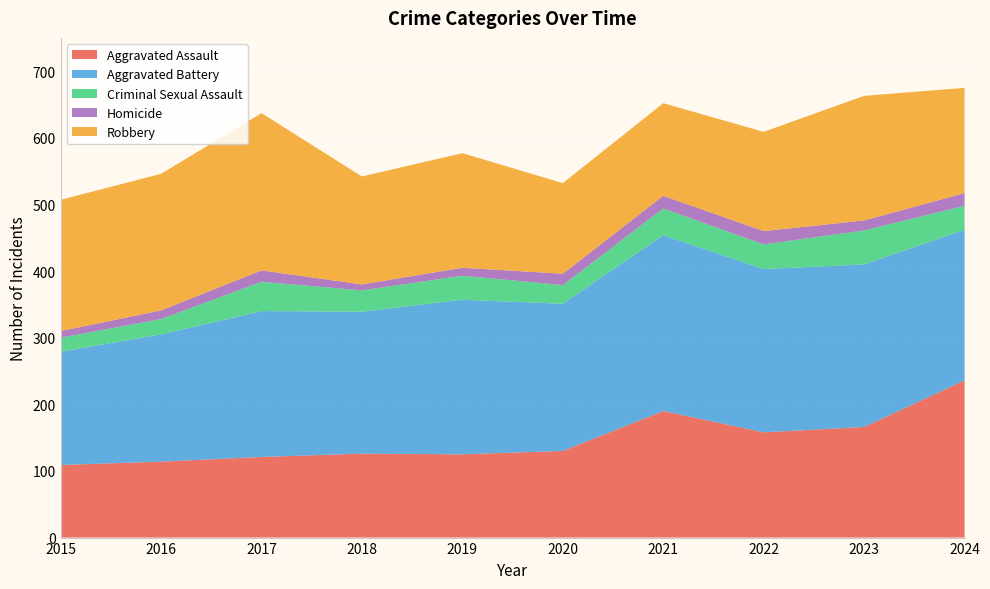

Reading left to right, list all the values displayed in this chart.

Aggravated Assault: 2015=109	2016=114	2017=121	2018=126	2019=125	2020=130	2021=190	2022=158	2023=166	2024=236
Aggravated Battery: 2015=170	2016=191	2017=219	2018=213	2019=232	2020=221	2021=264	2022=245	2023=244	2024=226
Criminal Sexual Assault: 2015=21	2016=23	2017=44	2018=32	2019=36	2020=28	2021=40	2022=37	2023=51	2024=36
Homicide: 2015=10	2016=13	2017=17	2018=9	2019=12	2020=17	2021=19	2022=20	2023=15	2024=19
Robbery: 2015=197	2016=205	2017=236	2018=162	2019=172	2020=136	2021=139	2022=149	2023=187	2024=158